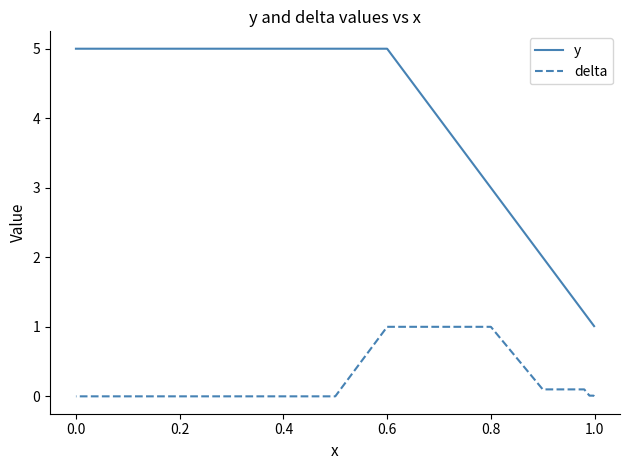

True or false: delta and y intersect in this chart.

False